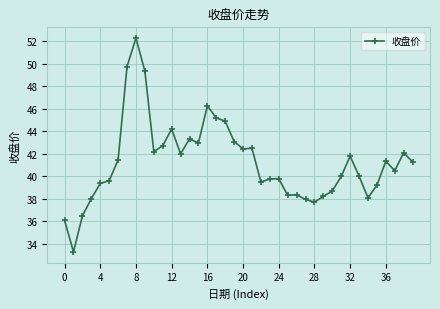

How many lines are shown in the chart?

1